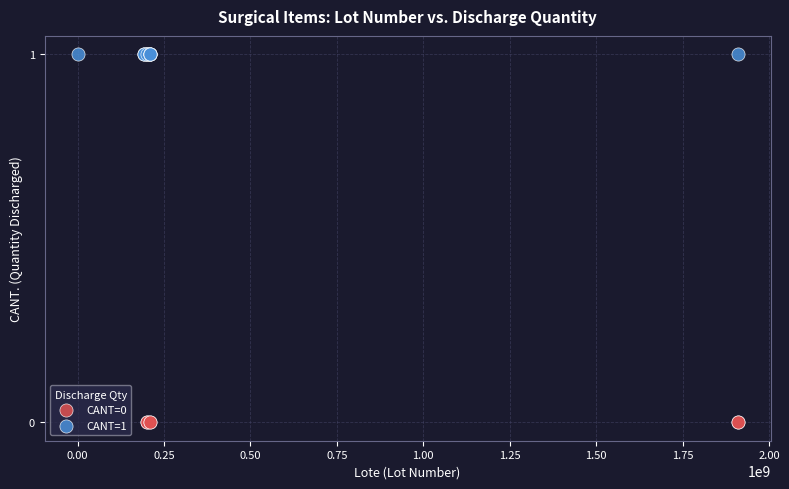

Which series reaches the maximum Y coordinate?

CANT=1